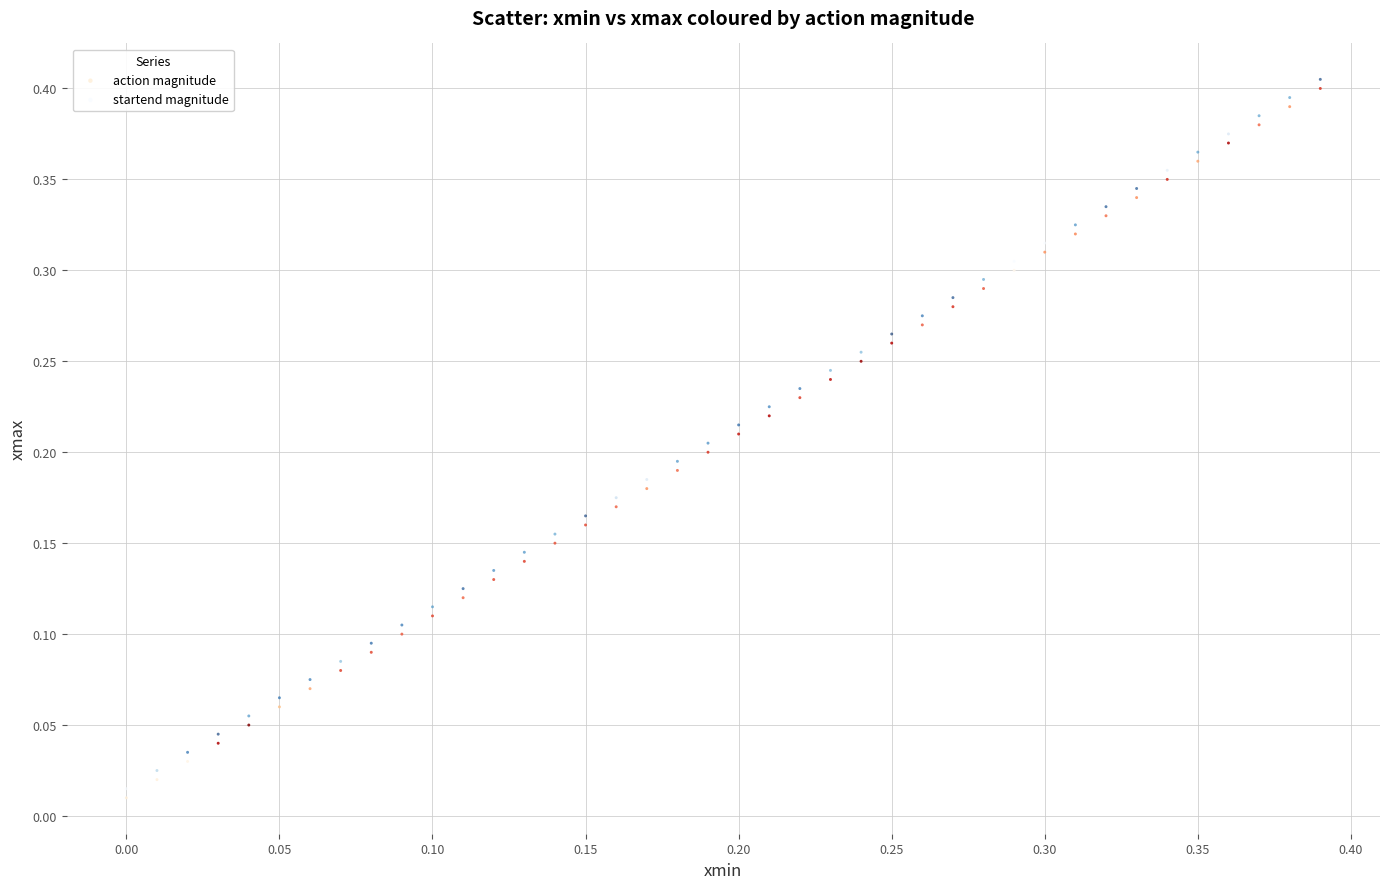

What are all the series names shown in the legend?

action magnitude, startend magnitude